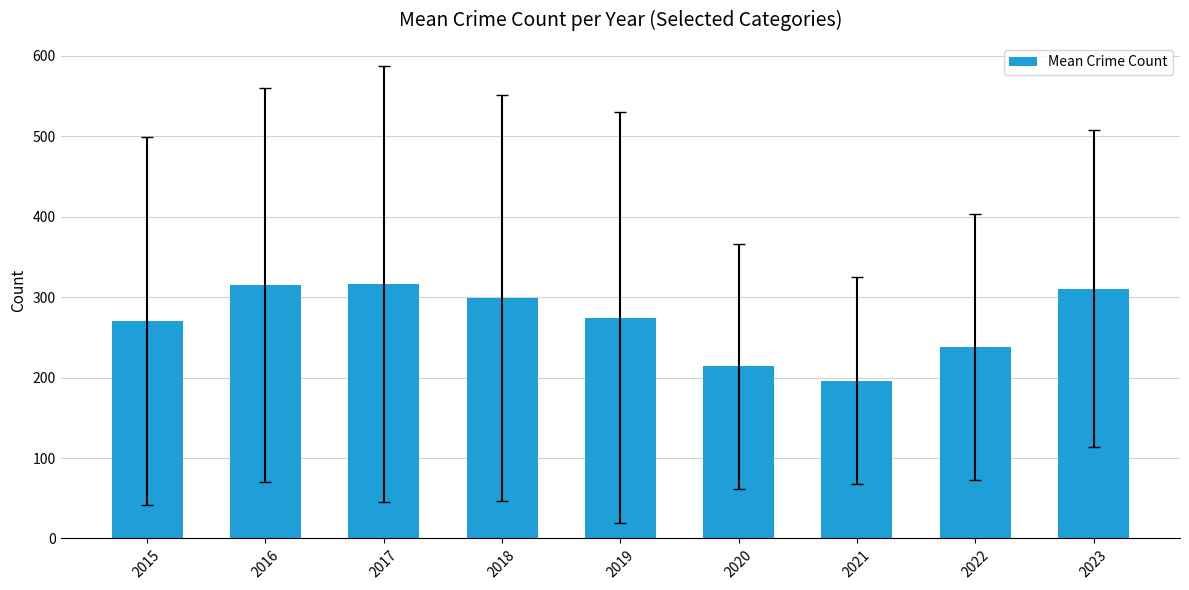

The value at 2019 is 274.2. True or false?

True